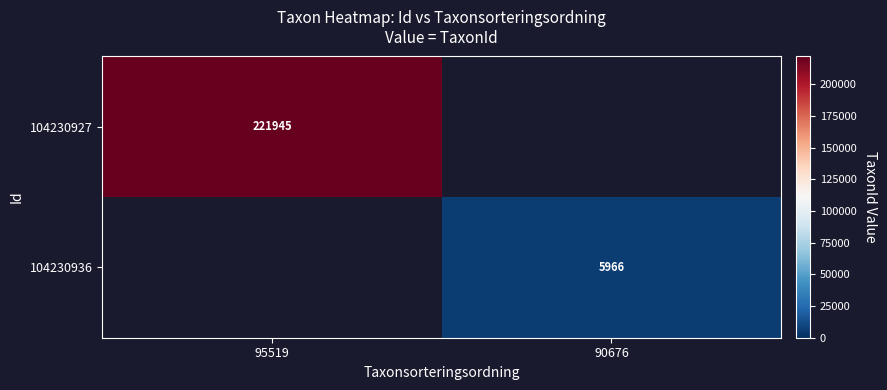

Is it true that 104230927 equals 221945 at 95519?

True